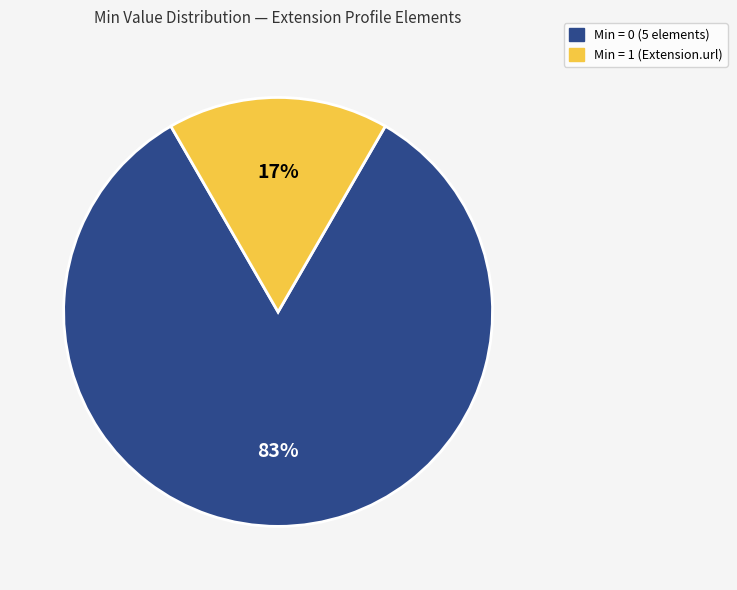

To the nearest percent, what is the average slice percentage?

50%